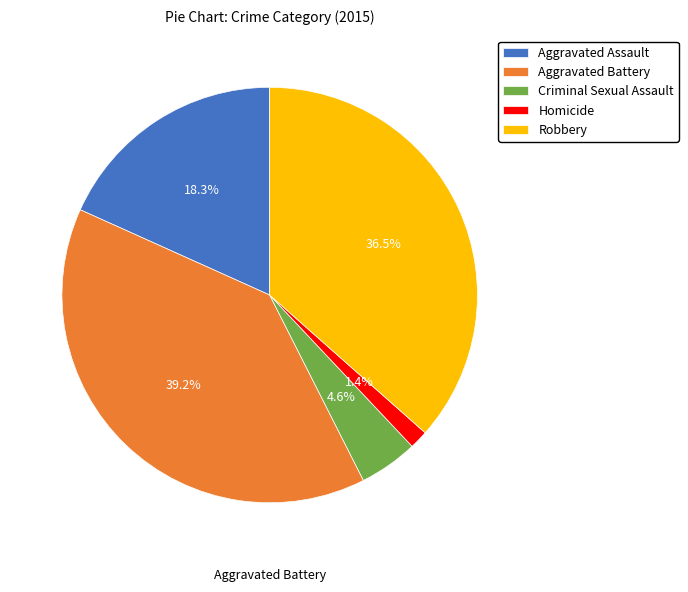

Does any single category account for the majority?

No